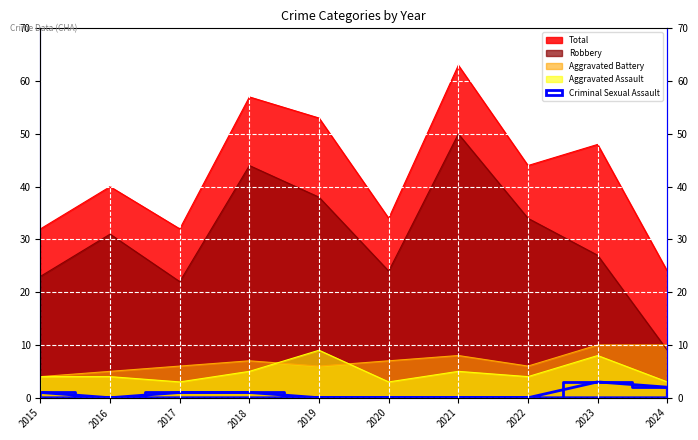

The Aggravated Battery series shows 5 at 2016. True or false?

True